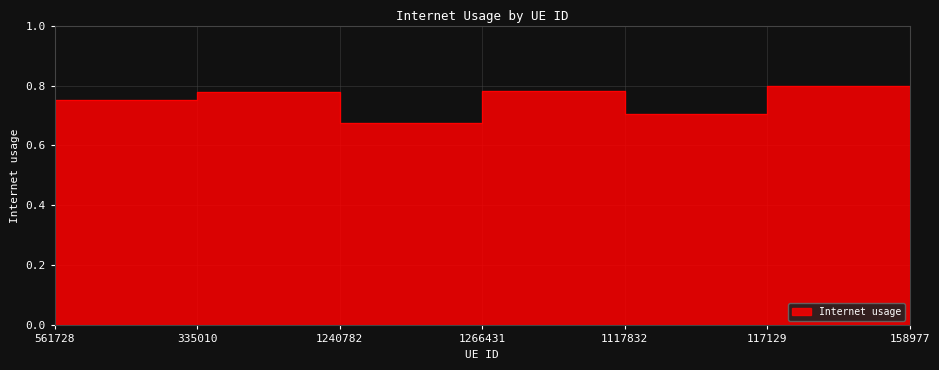

What is the average value?

0.7